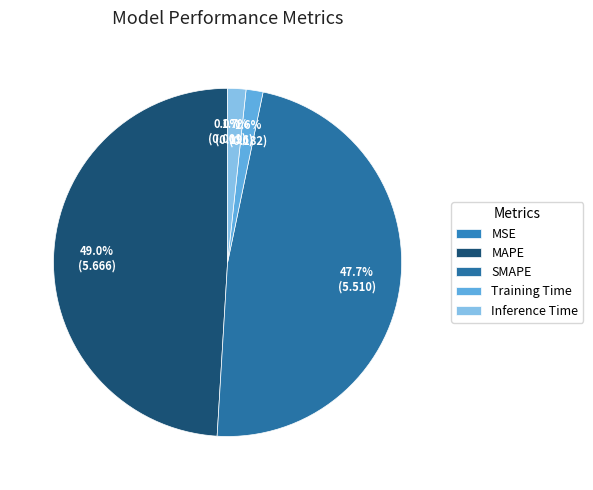

Is there any slice that represents more than half of the pie?

No